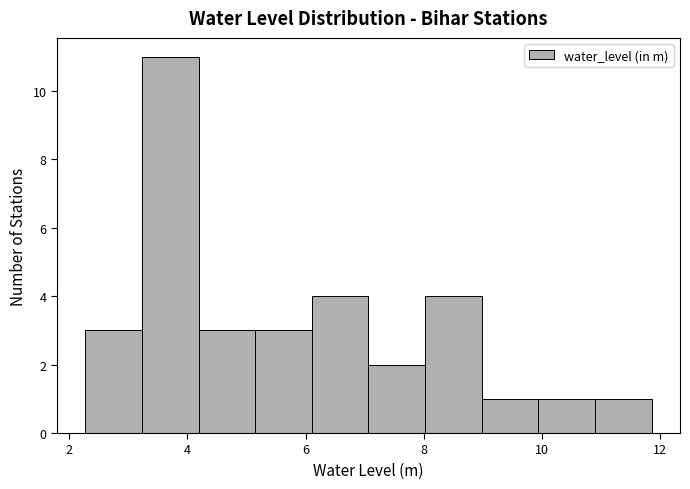

Reading left to right, list every bar in this chart as the range it spans on the x-axis followed by its height. Neither the bar edges nor the heights are printed on the chart, so give them approximately, as read against the axes.

2.2 to 3.2: 3
3.2 to 4.2: 11
4.2 to 5.2: 3
5.2 to 6.2: 3
6.2 to 7.0: 4
7.0 to 8.0: 2
8.0 to 9.0: 4
9.0 to 10.0: 1
10.0 to 11.0: 1
11.0 to 11.8: 1